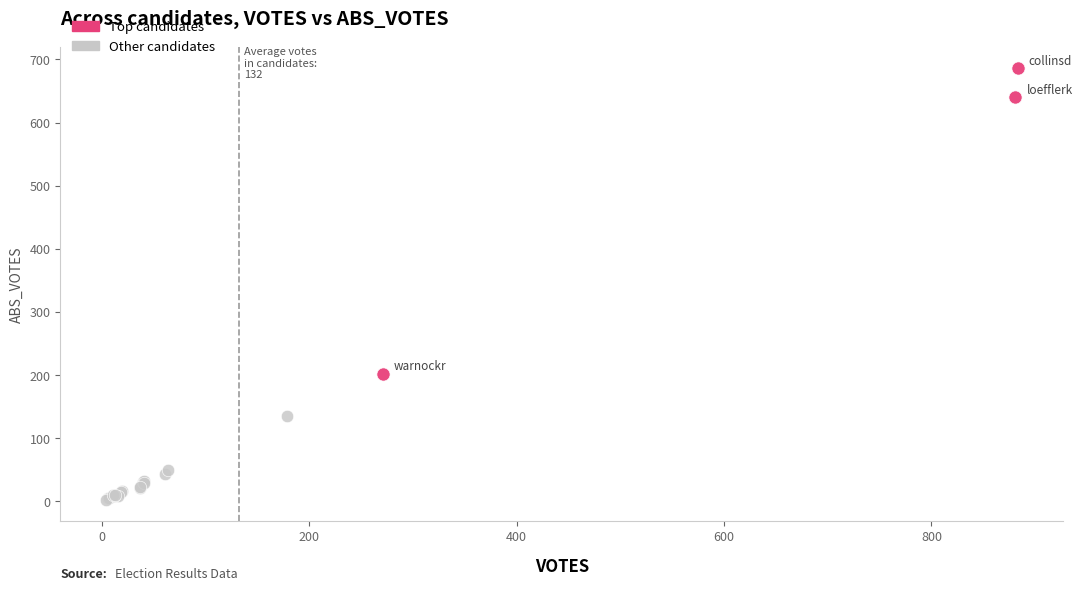

Which series has the largest Y range (max minus min)?

Top candidates